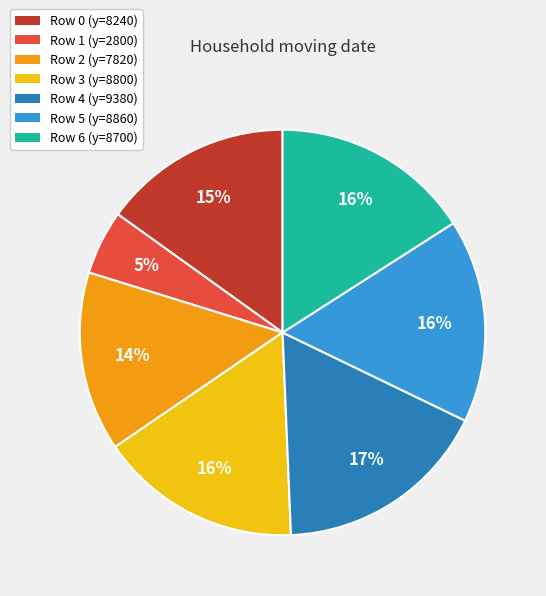

To the nearest percent, what is the combined percentage of Row 5 and Row 0?

31%